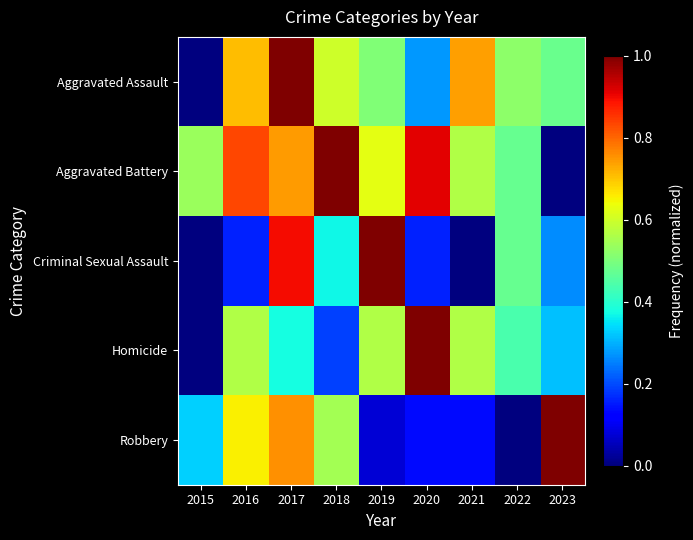

Which series has the widest spread of values?

Aggravated Assault